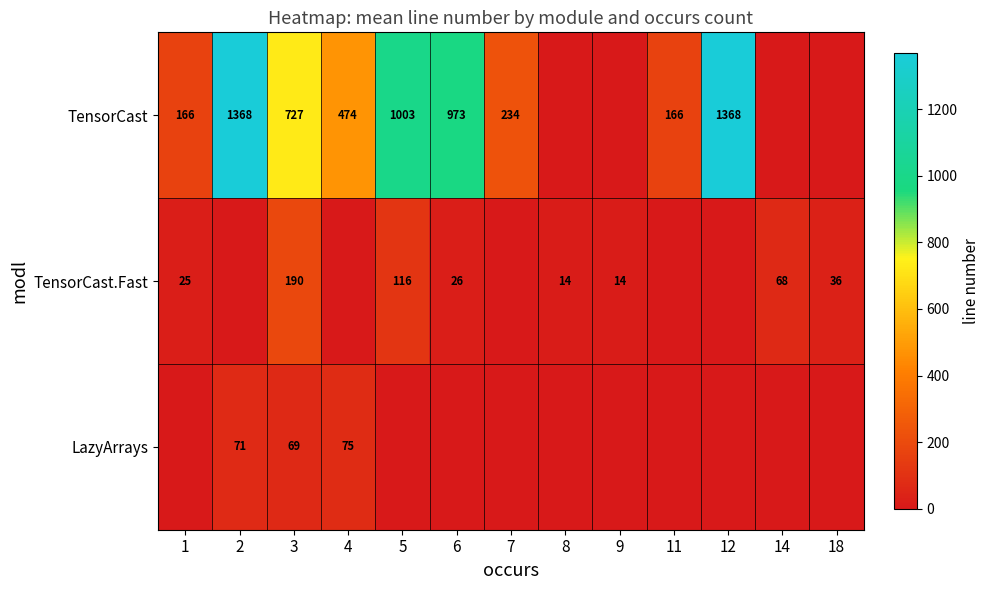

The TensorCast series shows 234 at 7. True or false?

True